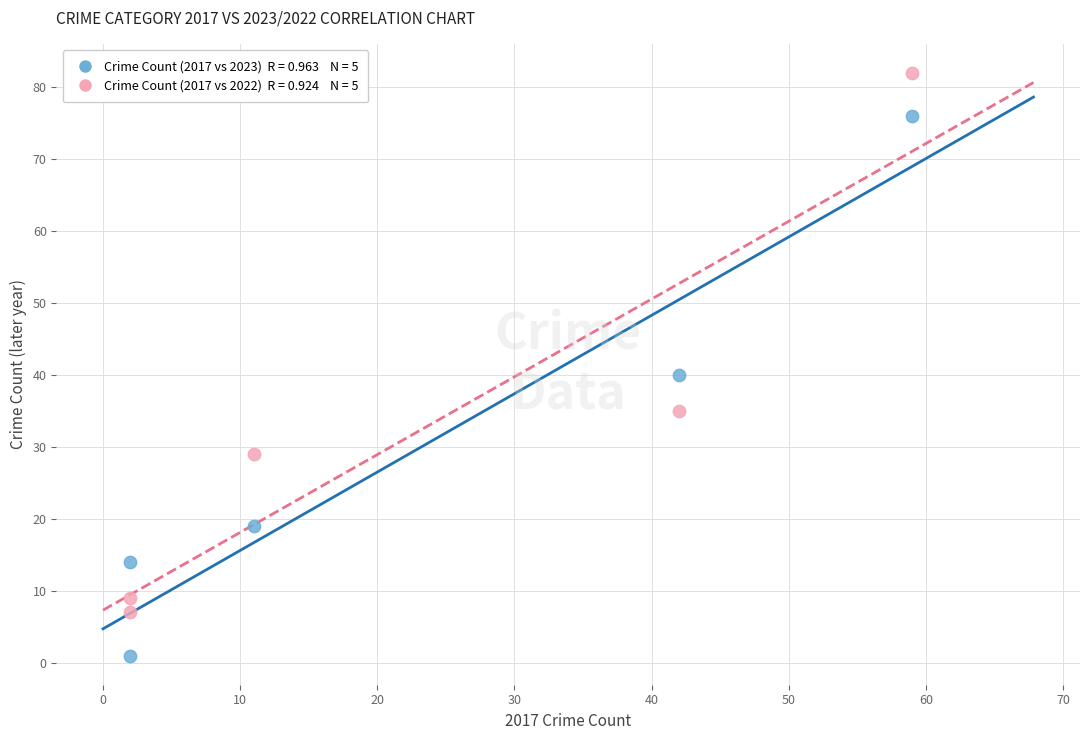

Across all data points, what is the range of X values (max minus min)?

57